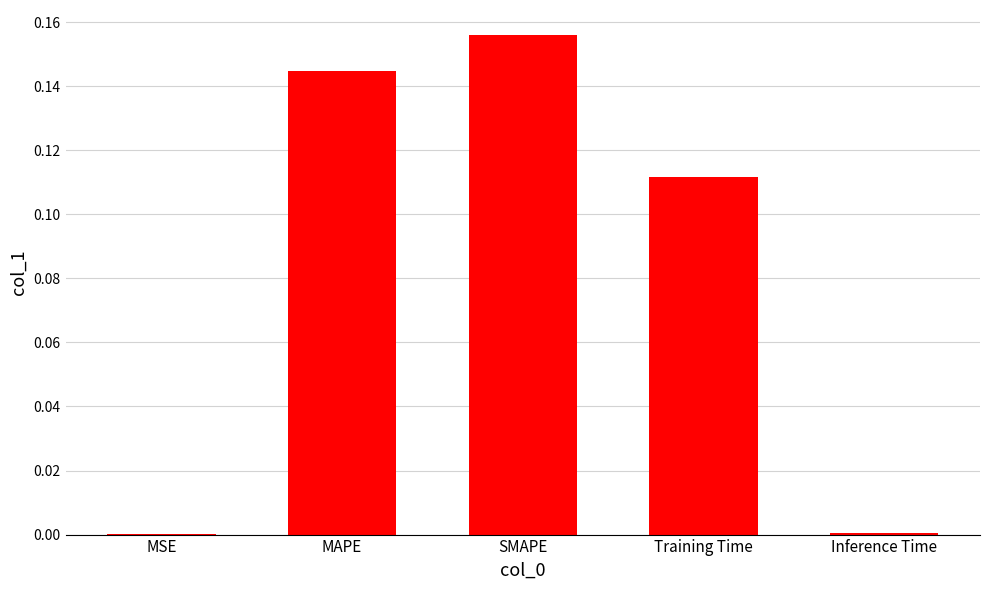

What is the sum of the values at Training Time and MAPE?

0.3